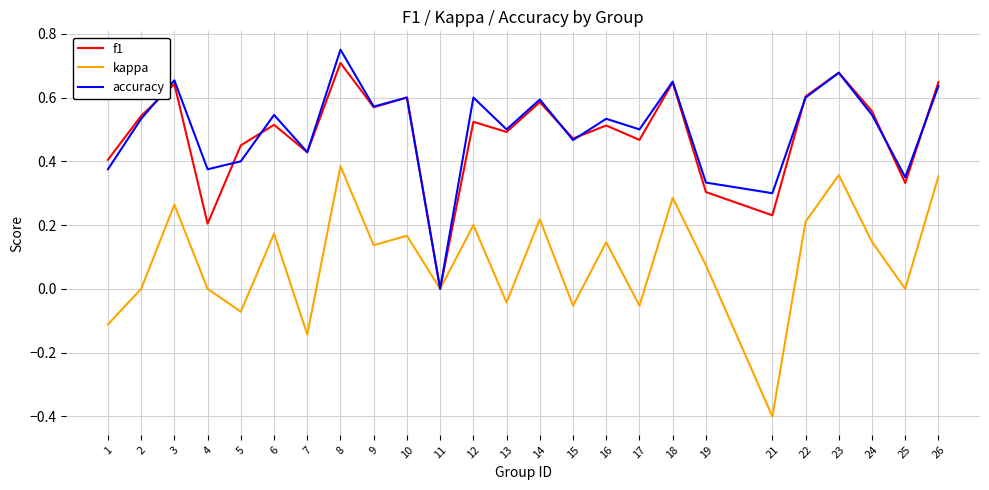

Which category has the highest value across all series?

8